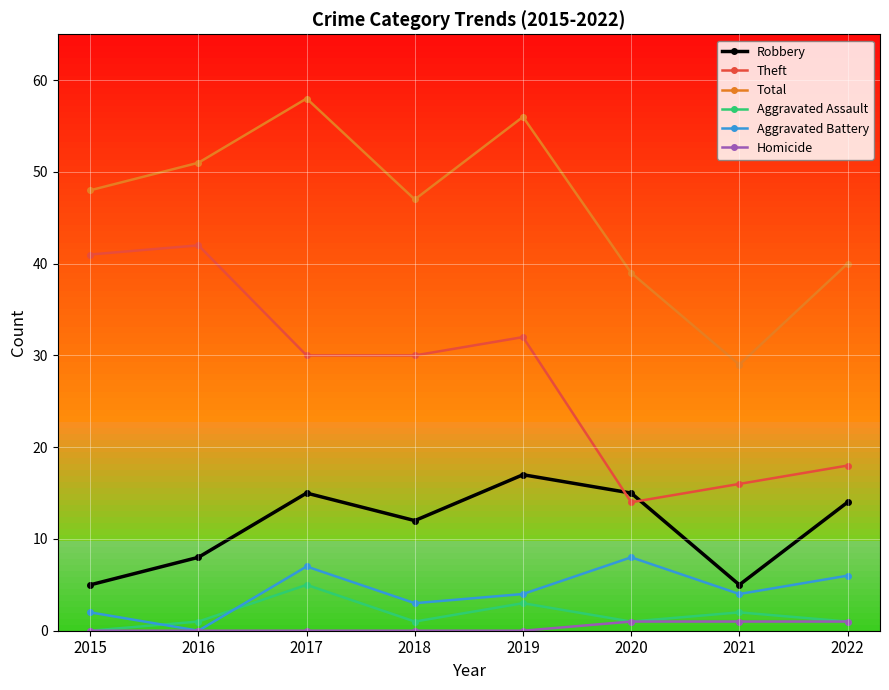

How many interior local valleys does the Total series have?

2